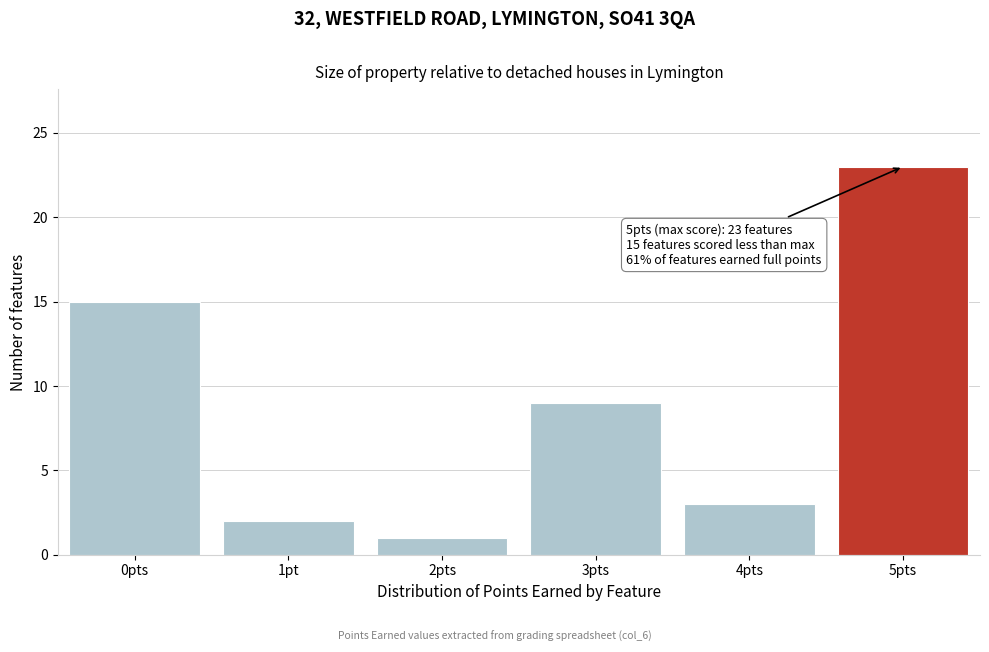

Reading right to left, transcribe all the data shown in this chart.

5pts=23	4pts=3	3pts=9	2pts=1	1pt=2	0pts=15